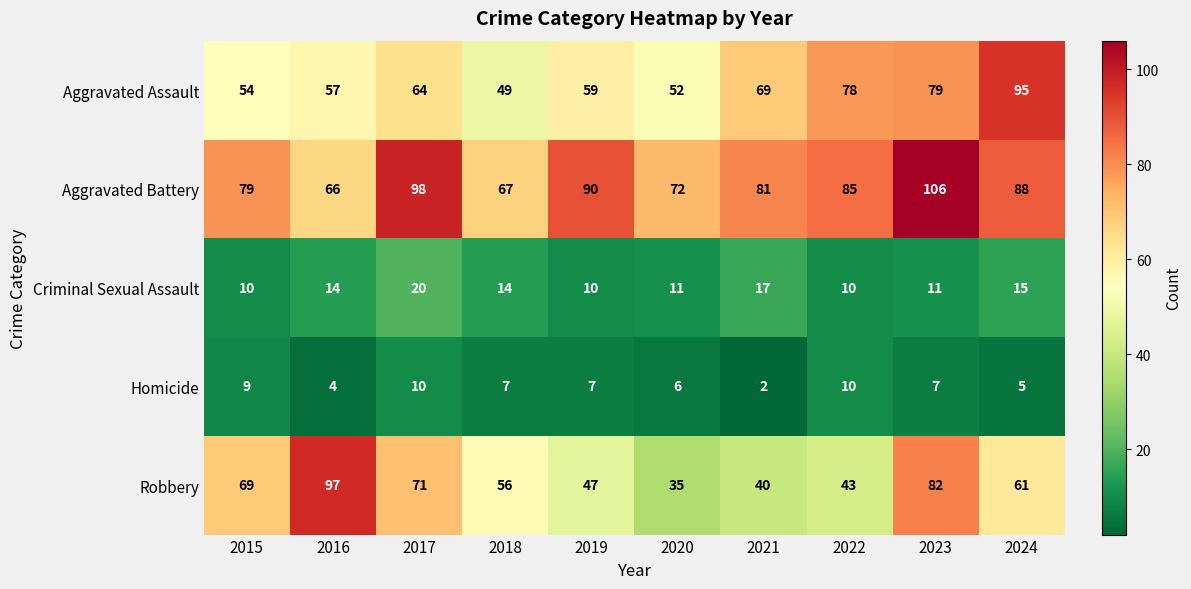

What is the total value across all series at 2017?

263